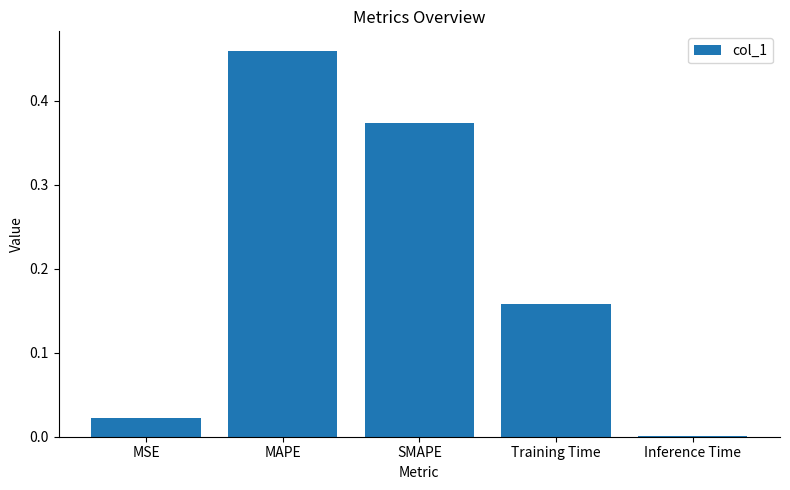

At which label is the value closest to 0?

Inference Time